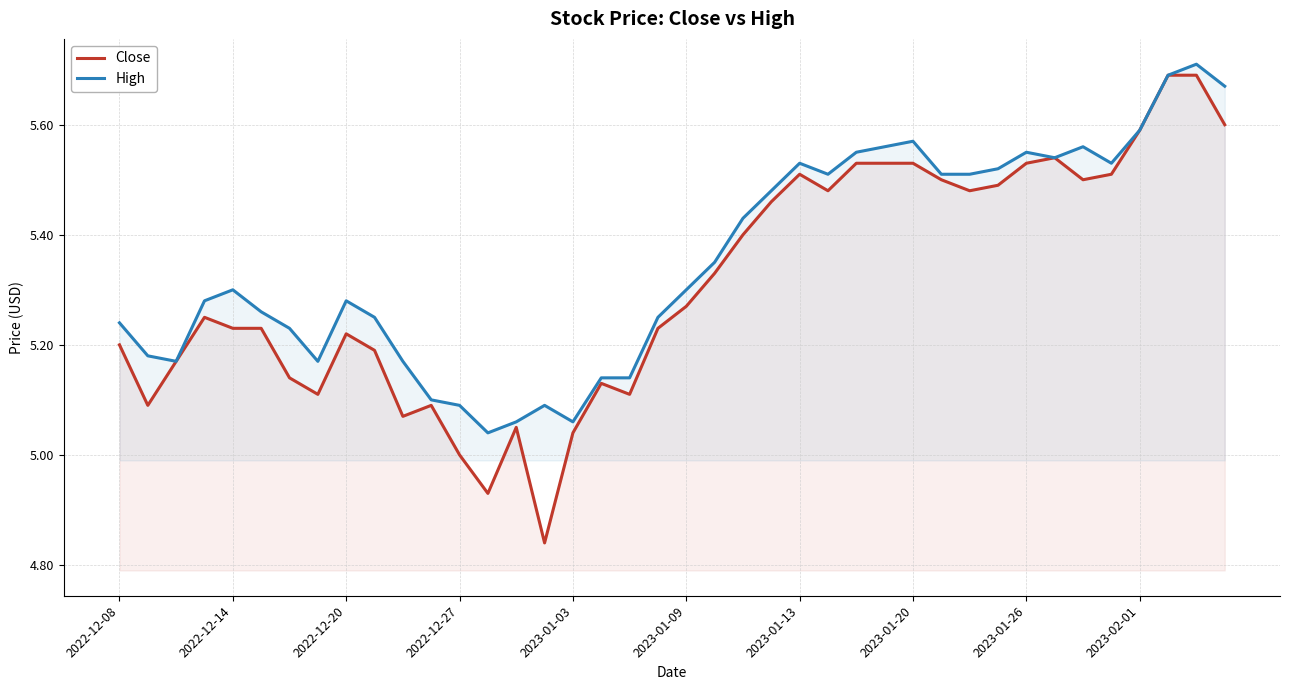

Which series has the largest range (max minus min)?

Close